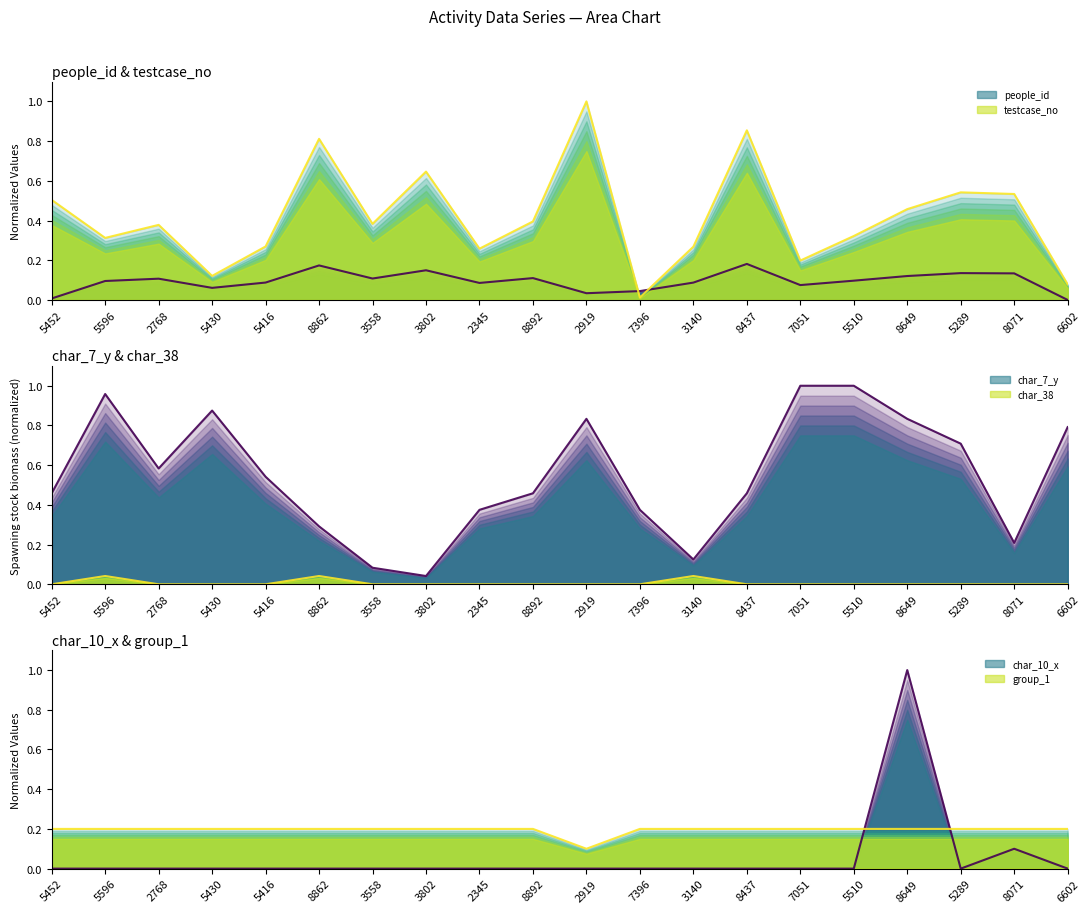

Which category has the lowest value in the char_38 series?

5452